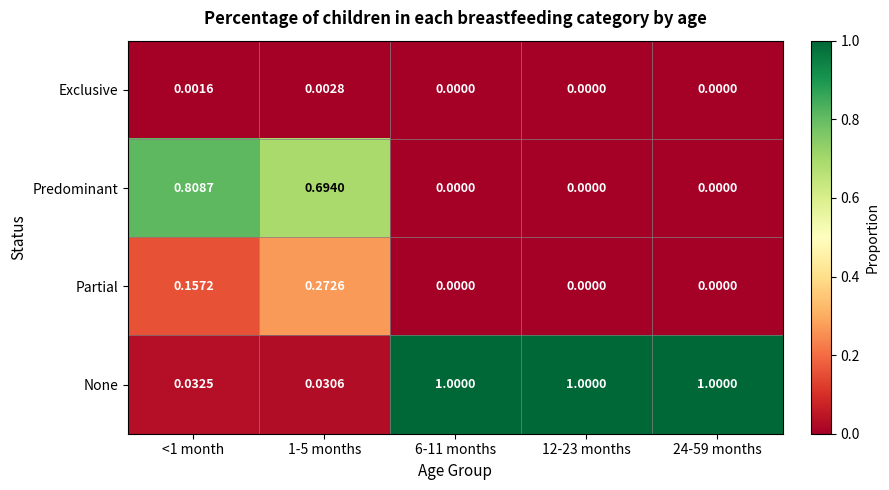

Which series has the largest range (max minus min)?

None